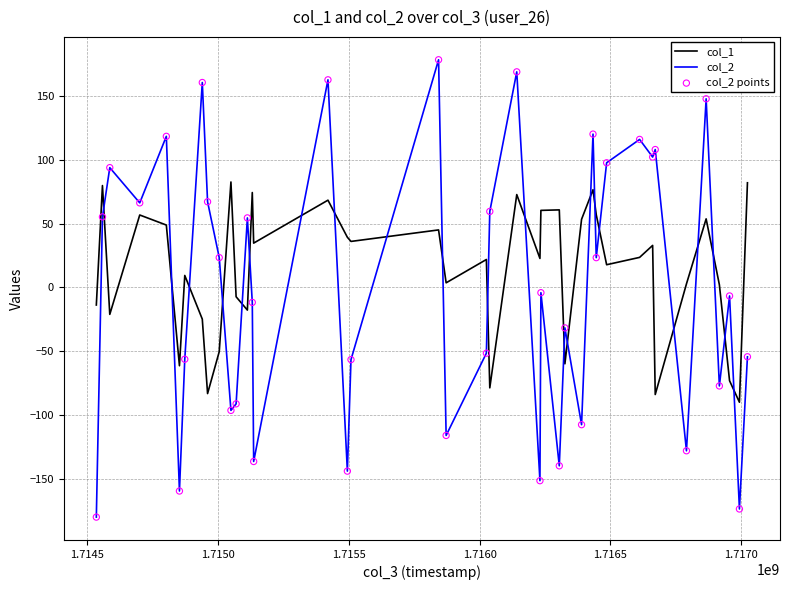

Which series has the largest total across all categories?

col_1